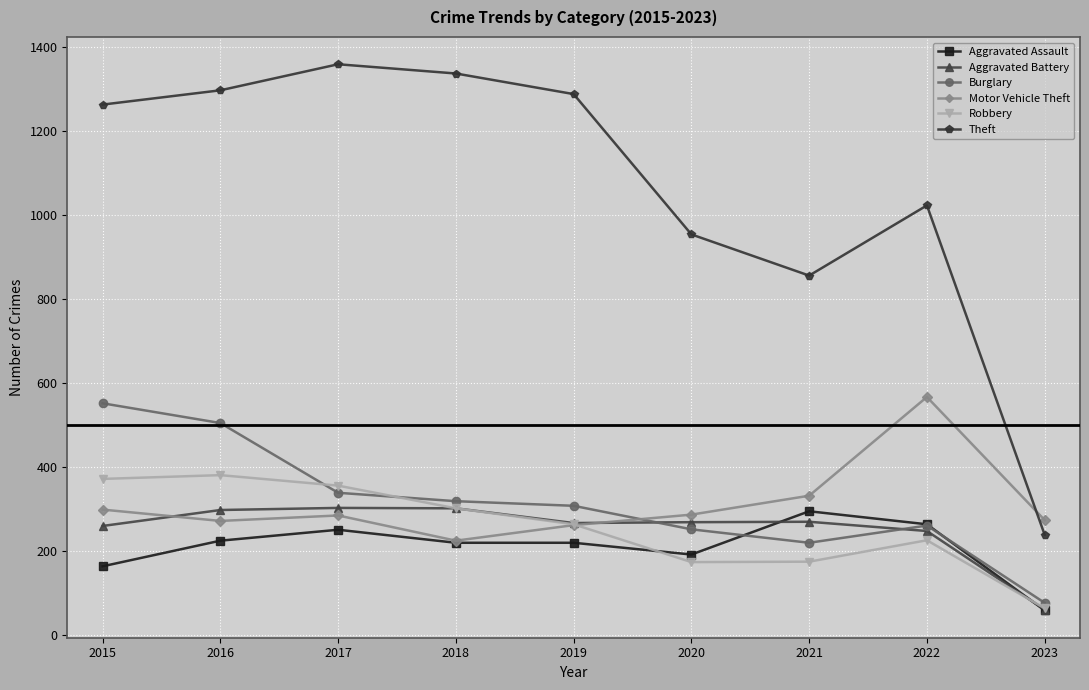

True or false: Robbery and Theft cross at least once.

False